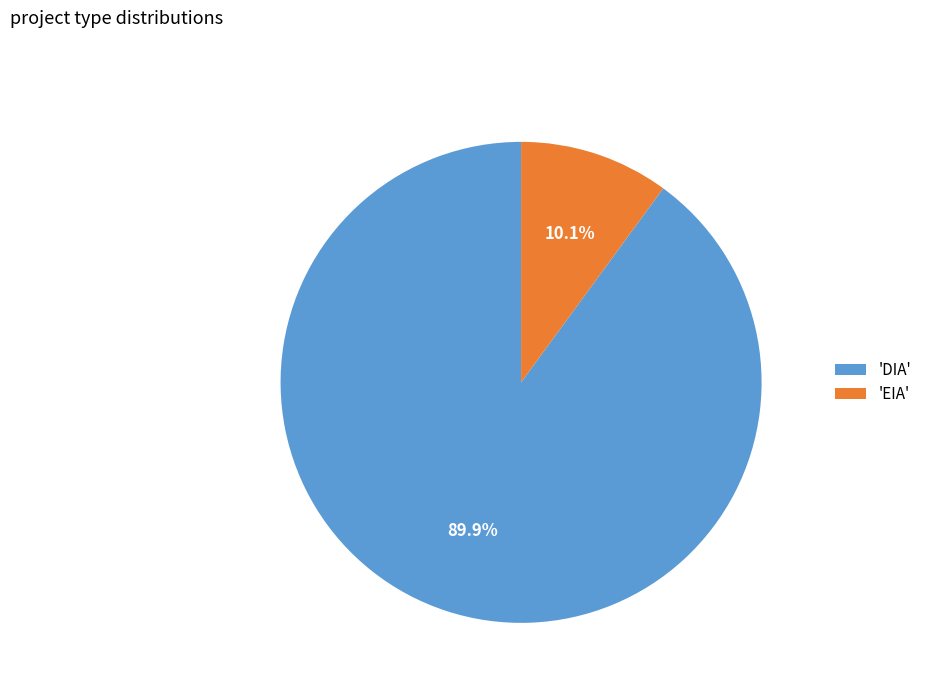

Rank the categories by value from lowest to highest.

'EIA', 'DIA'